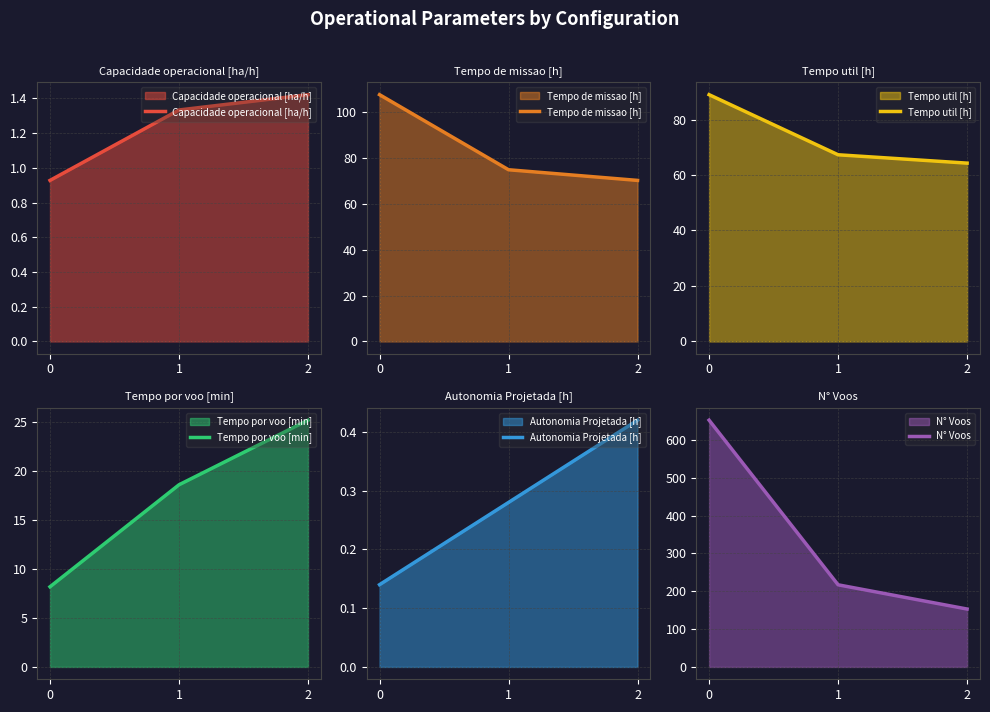

How many categories are shown in the chart?

3